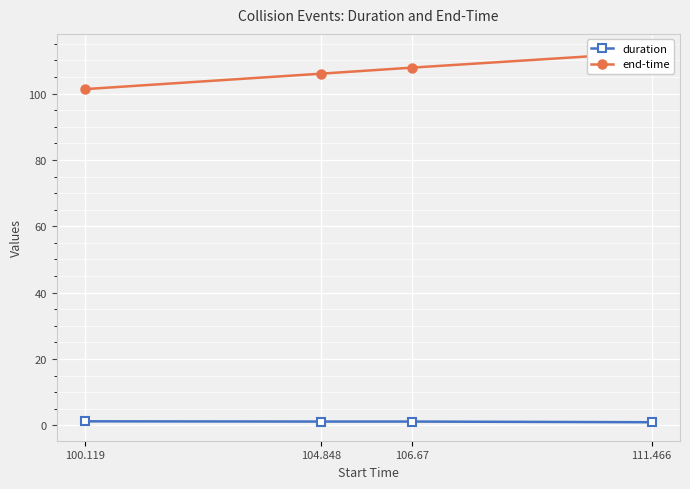

What is the difference between the maximum and minimum values in the duration series?

0.3